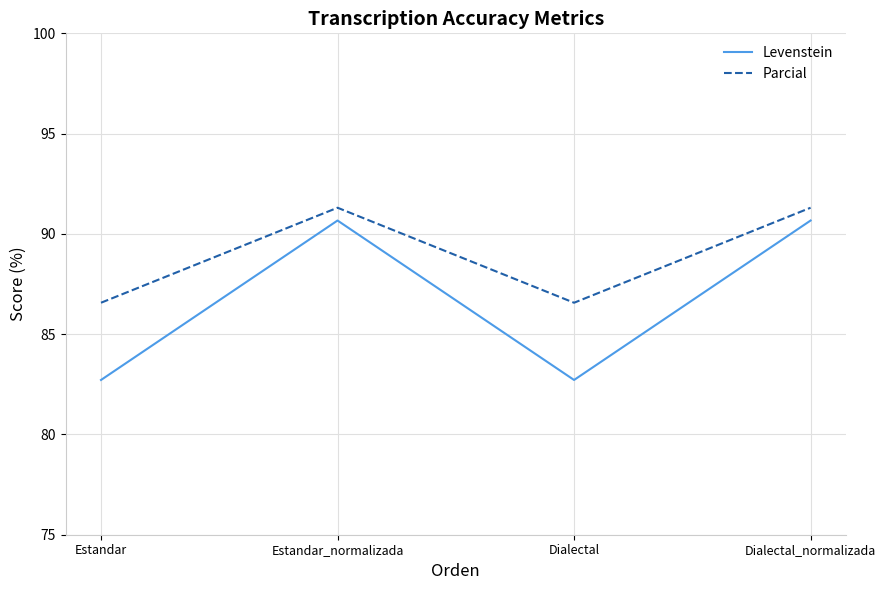

True or false: Parcial and Levenstein cross at least once.

False